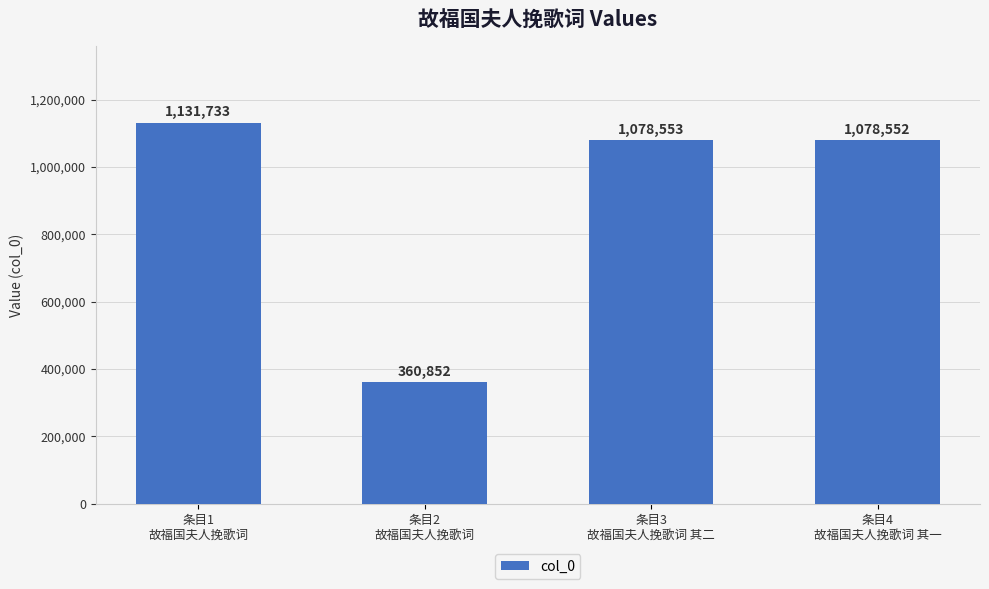

True or false: the data shows 1131733 at 条目1
故福国夫人挽歌词.

True